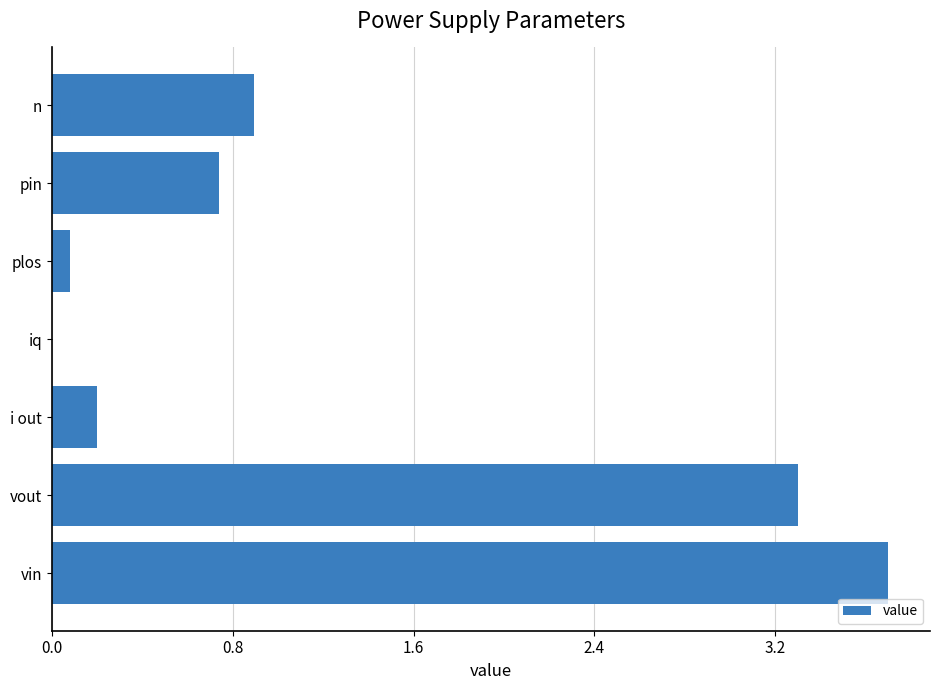

What is the change in value from vout to n?

-2.4